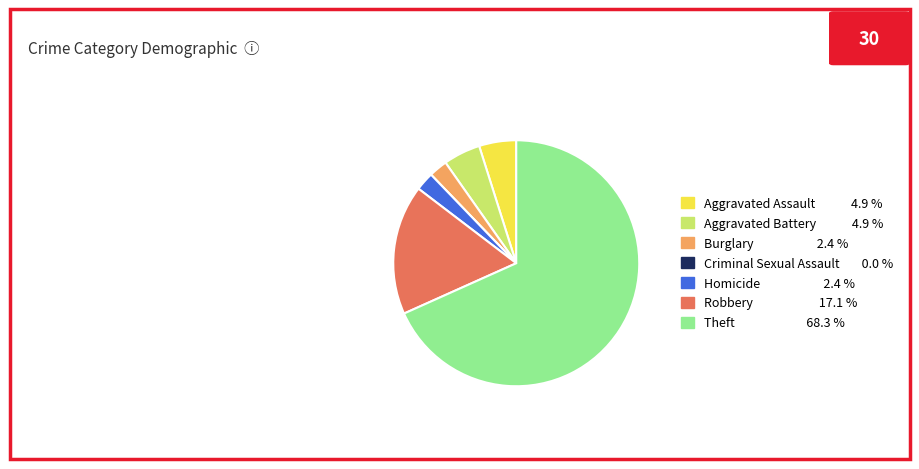

Approximately how many times larger is the value at Burglary compared to Aggravated Battery?

0.5